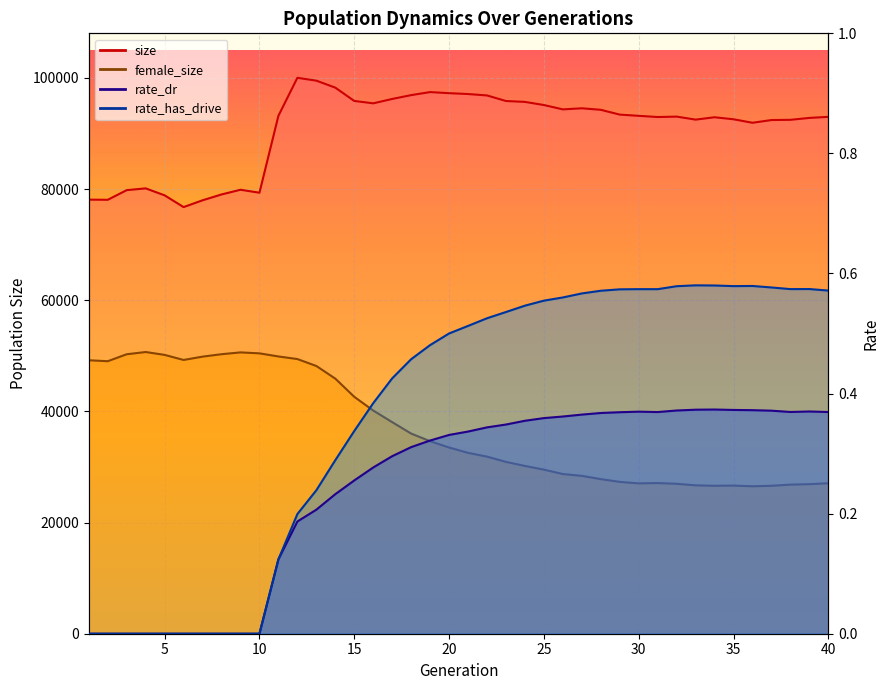

List the series in order of their peak value, highest first.

size, female_size, rate_has_drive, rate_dr